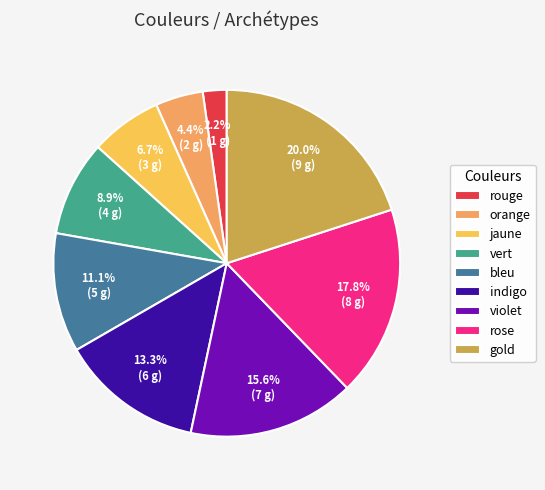

Combined, what portion of the pie is jaune and orange?

11.1%